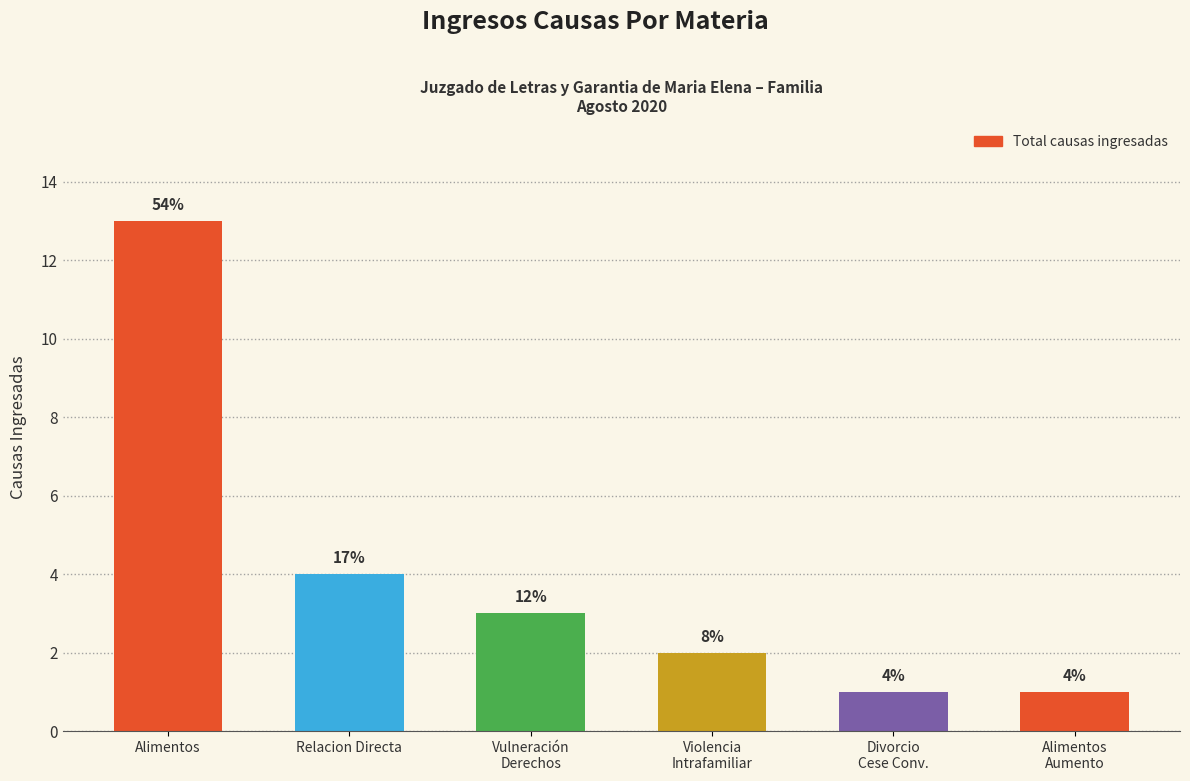

What is the label of the 4th bar from the right?

Vulneración
Derechos